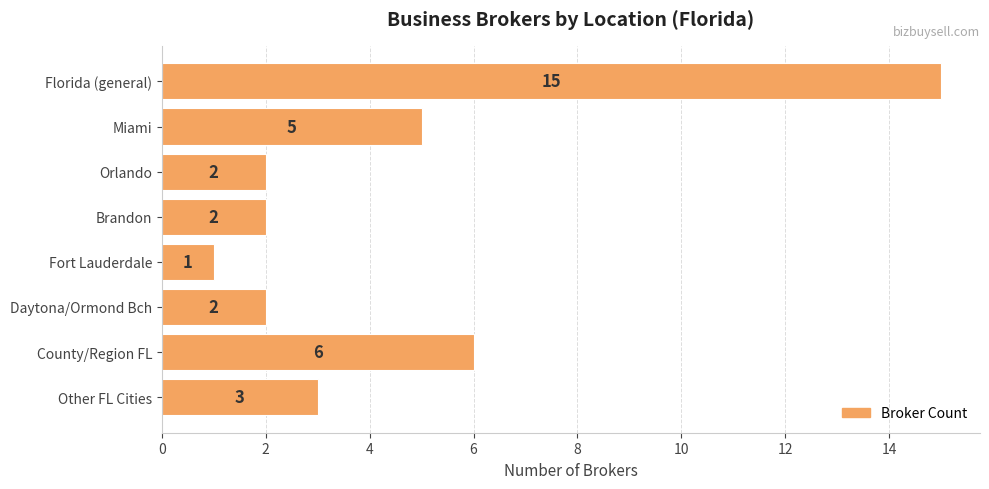

What is the ratio of the value at Other FL Cities to the value at Miami?

0.6